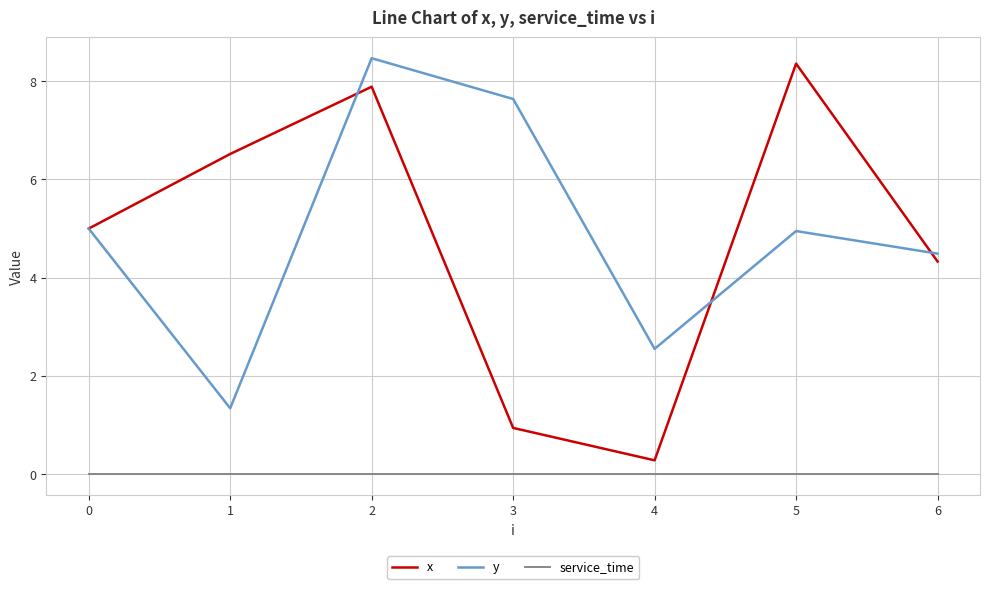

True or false: x has more than 2 points higher than both neighbors.

False